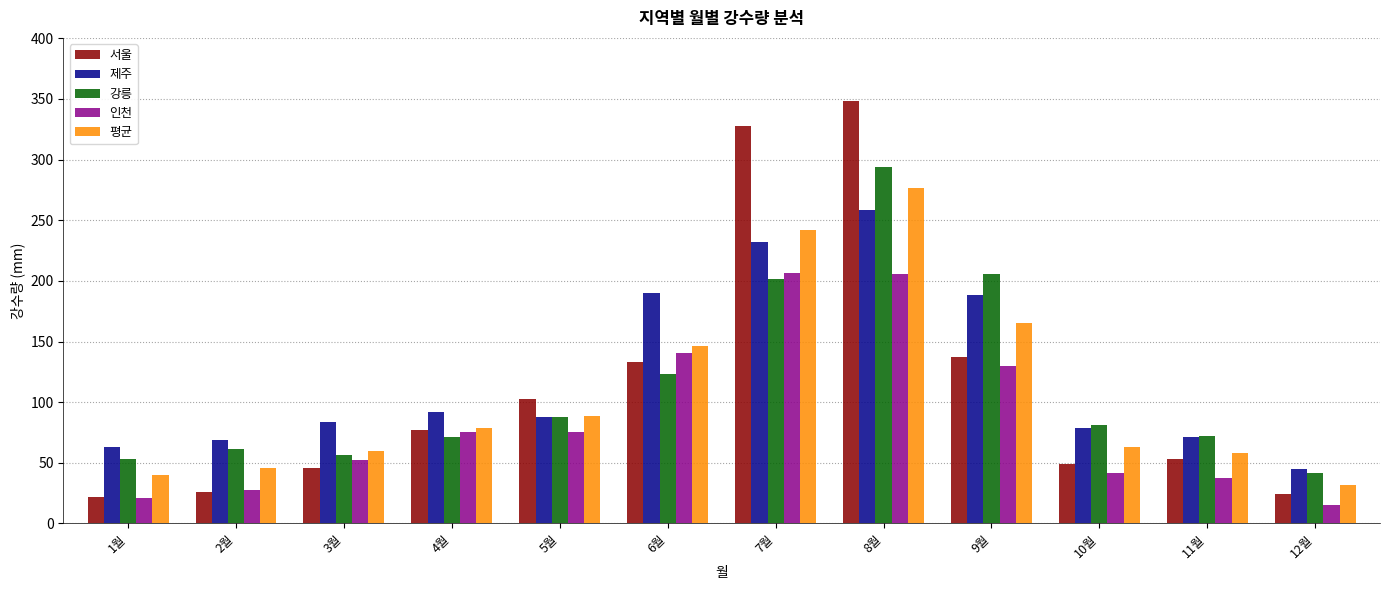

What is the value of the 평균 bar at the 6th from the left?

146.7